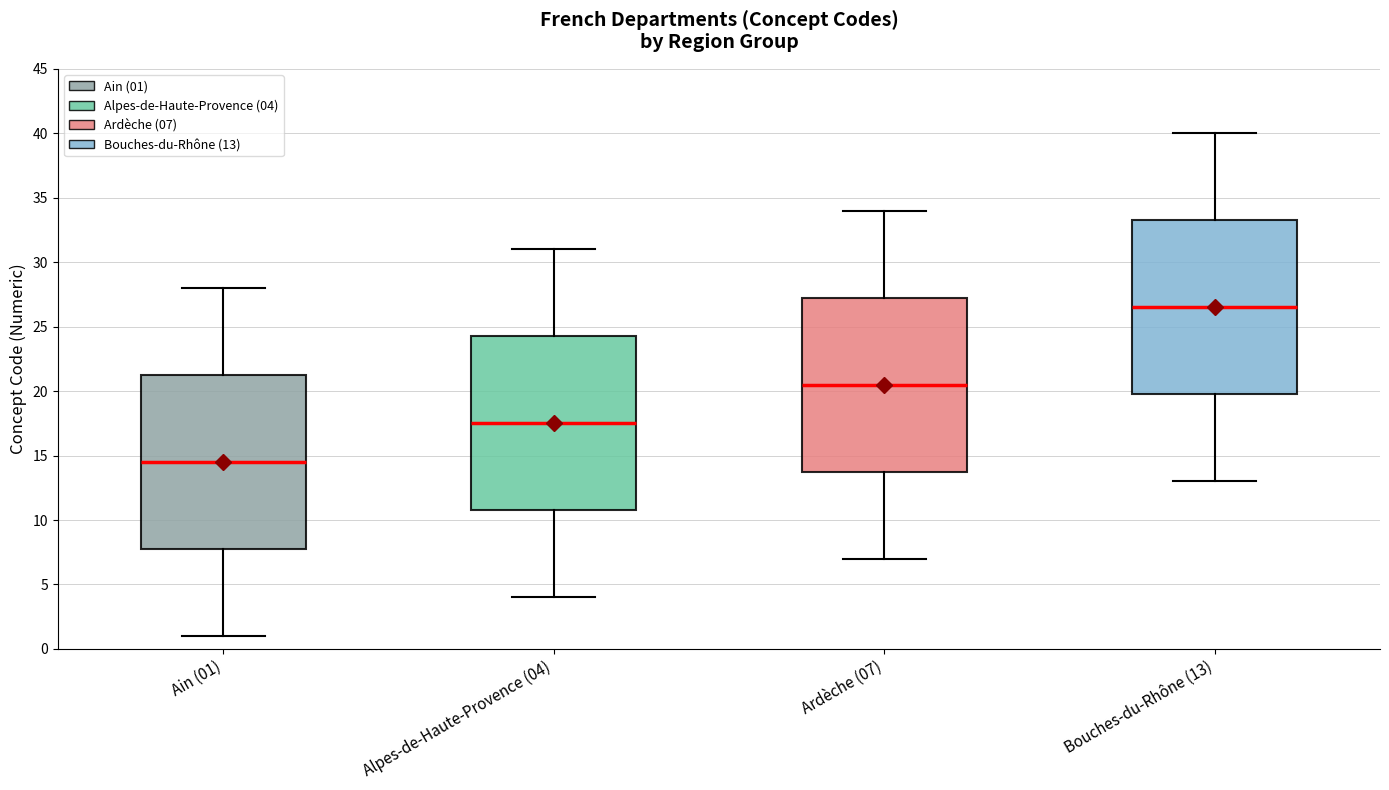

Where does the upper whisker of the box for Bouches-du-Rhône (13) end on the y-axis? The values are not printed on the chart, so give them approximately, as read against the axis.

40.0